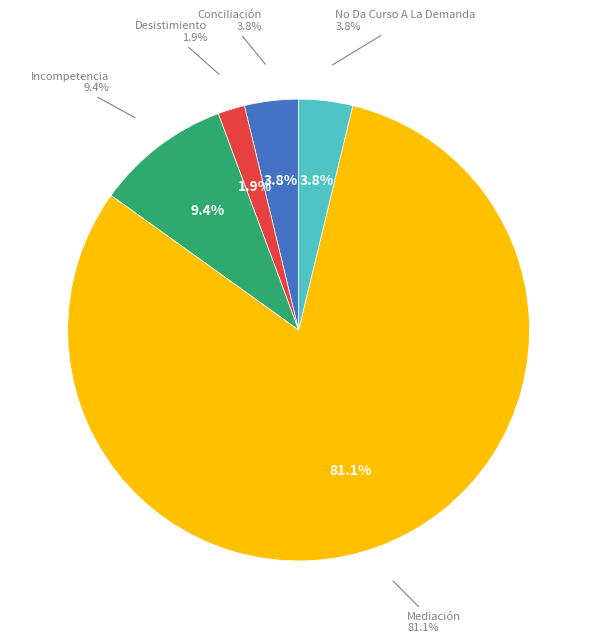

Combined, do Desistimiento and Mediación account for over 50%?

Yes